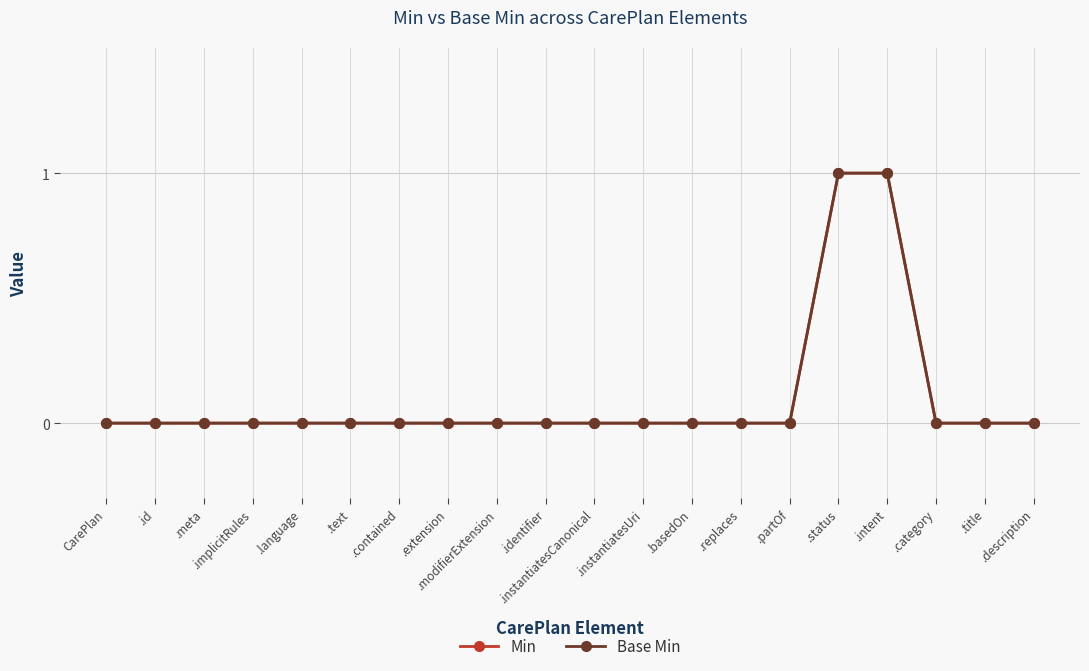

Reading left to right, what are all the values shown in this chart?

Min: 0	0	0	0	0	0	0	0	0	0	0	0	0	0	0	1	1	0	0	0
Base Min: 0	0	0	0	0	0	0	0	0	0	0	0	0	0	0	1	1	0	0	0